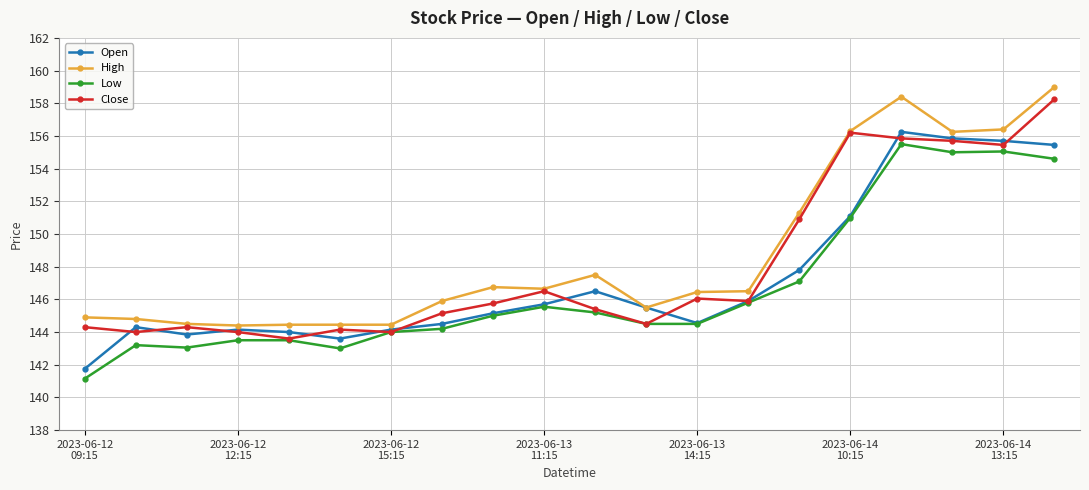

What is the value of the Low point at the 2nd from the left?

143.2